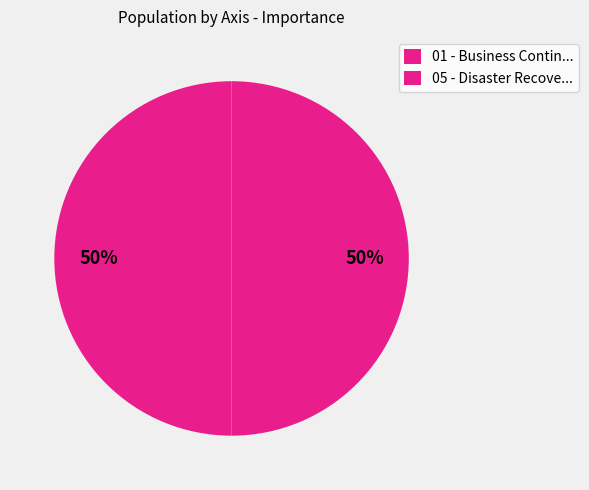

Does any single category account for the majority?

No